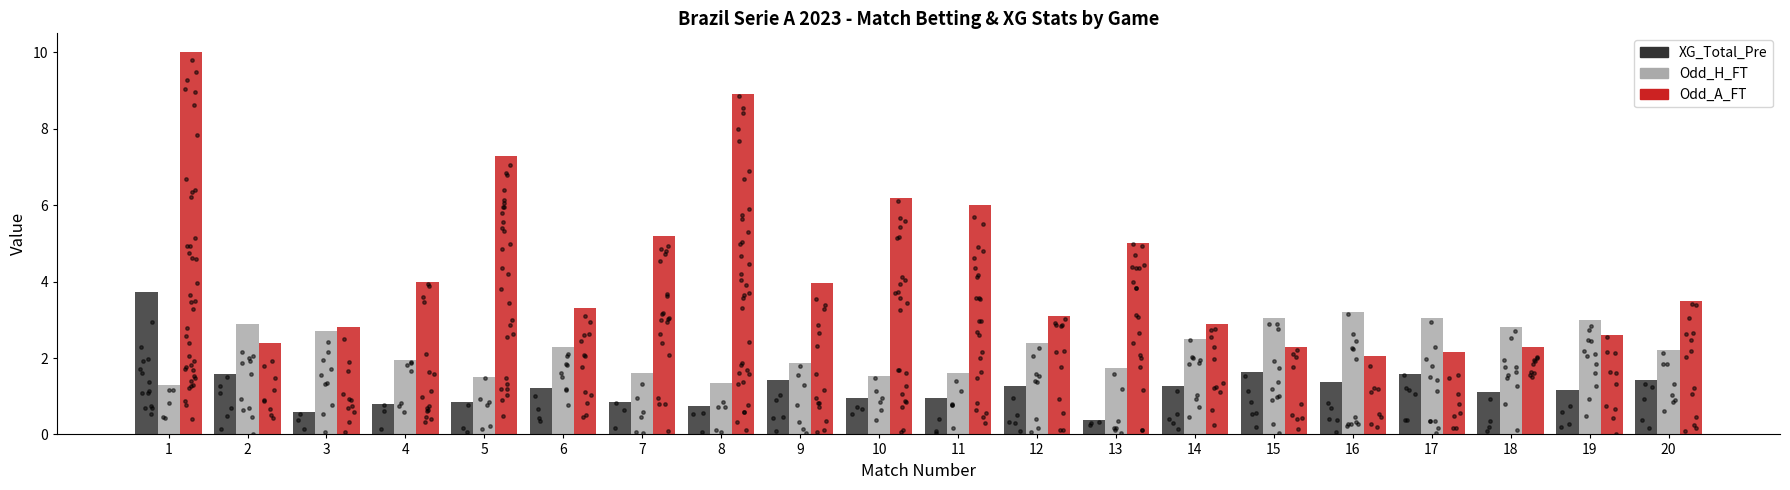

Which series has the largest total across all categories?

Odd_A_FT